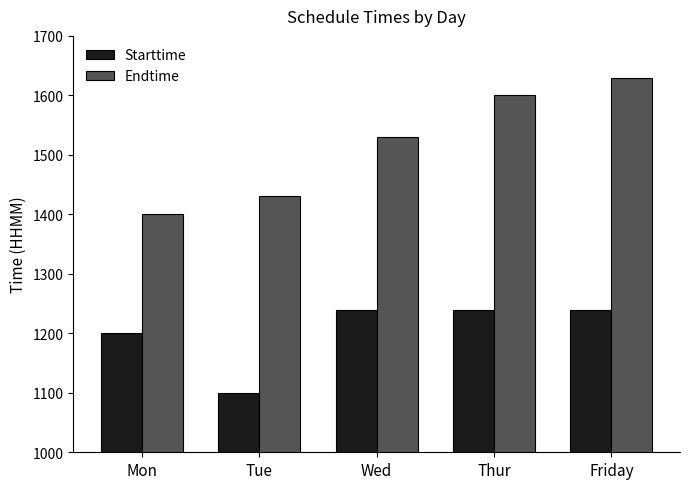

What position from the left is Friday?

5